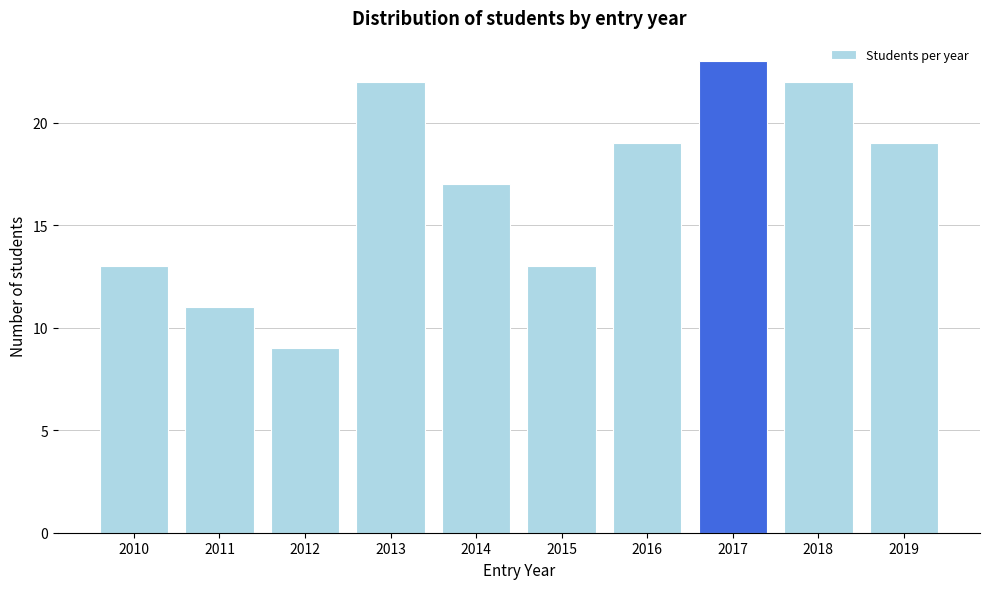

Reading right to left, extract all data points from this chart.

2019=19	2018=22	2017=23	2016=19	2015=13	2014=17	2013=22	2012=9	2011=11	2010=13